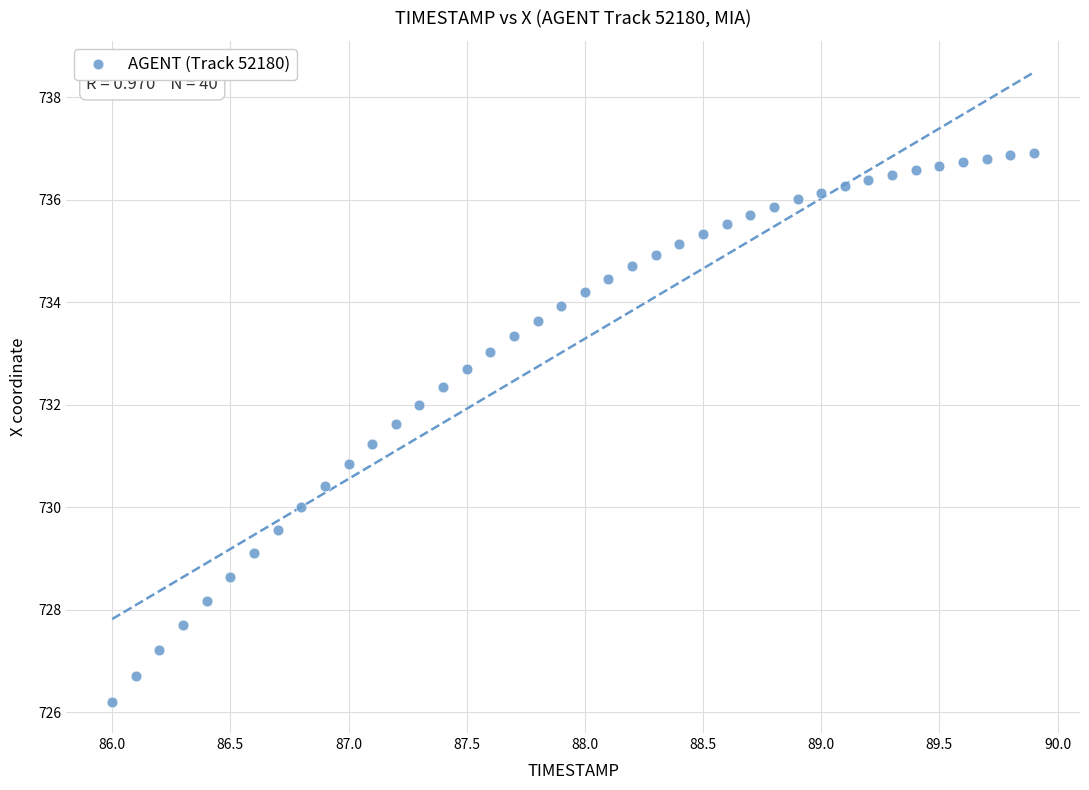

What is the range of X values (max minus min)?

3.9